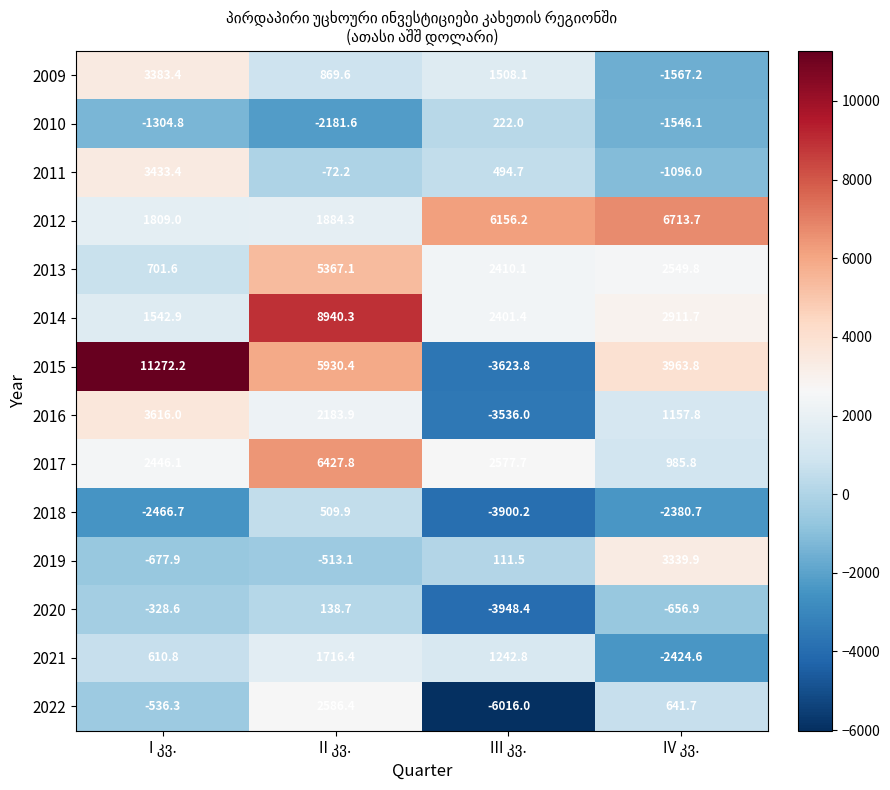

What is the maximum value for 2013?

5367.1